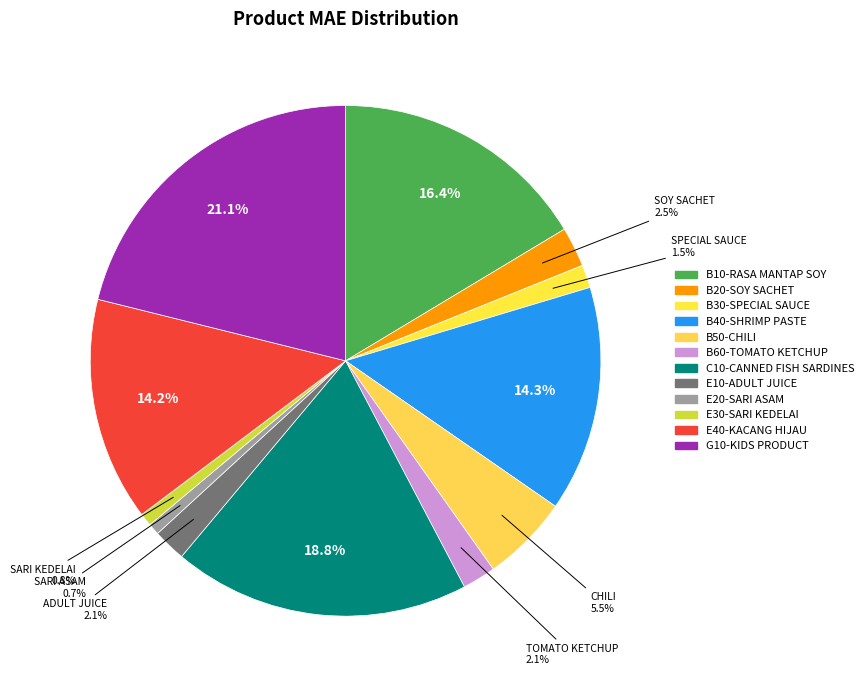

Does any single category account for the majority?

No